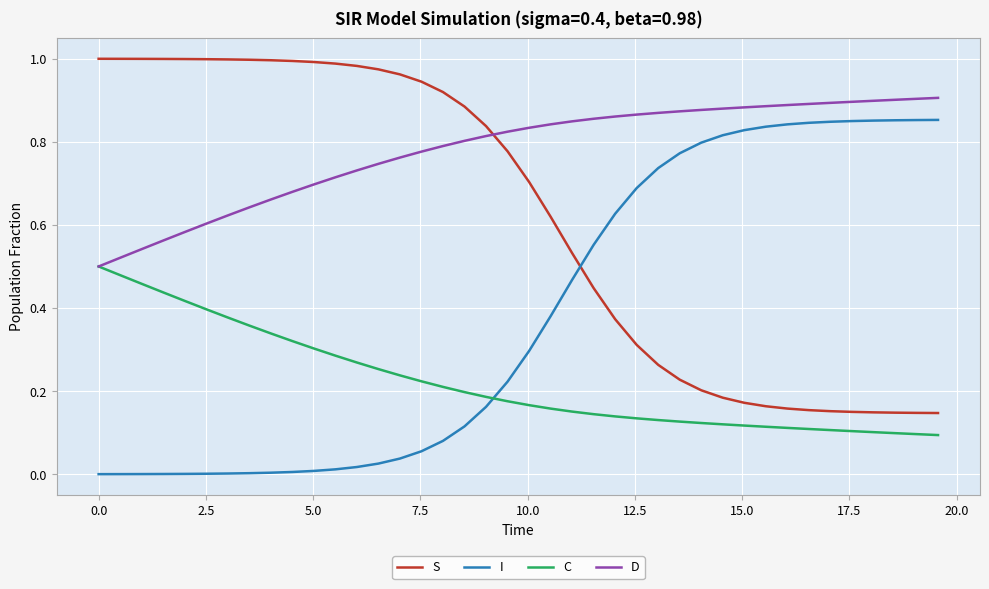

Count the C values in the range 0 to 1.

40